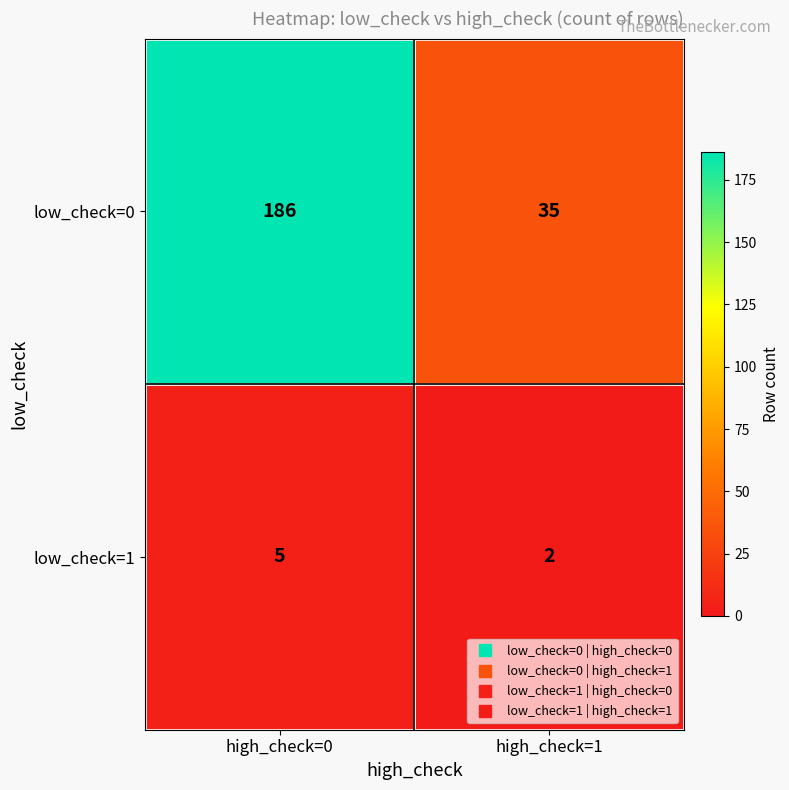

Which category has the lowest value across all series?

high_check=1